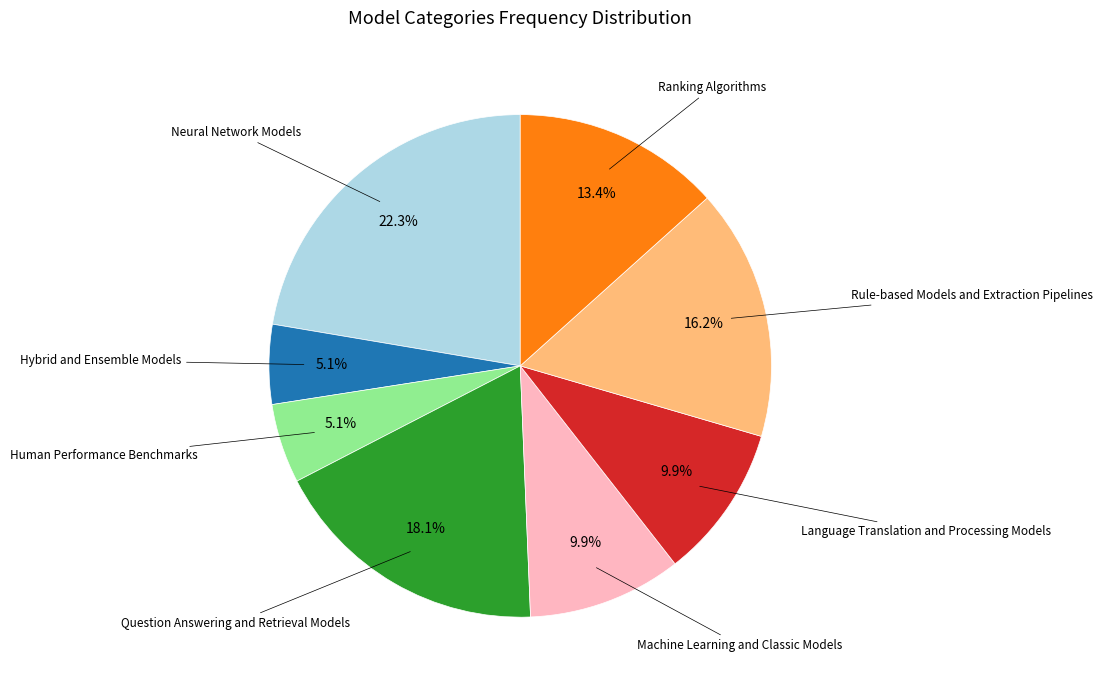

Count the number of slices in the pie.

8